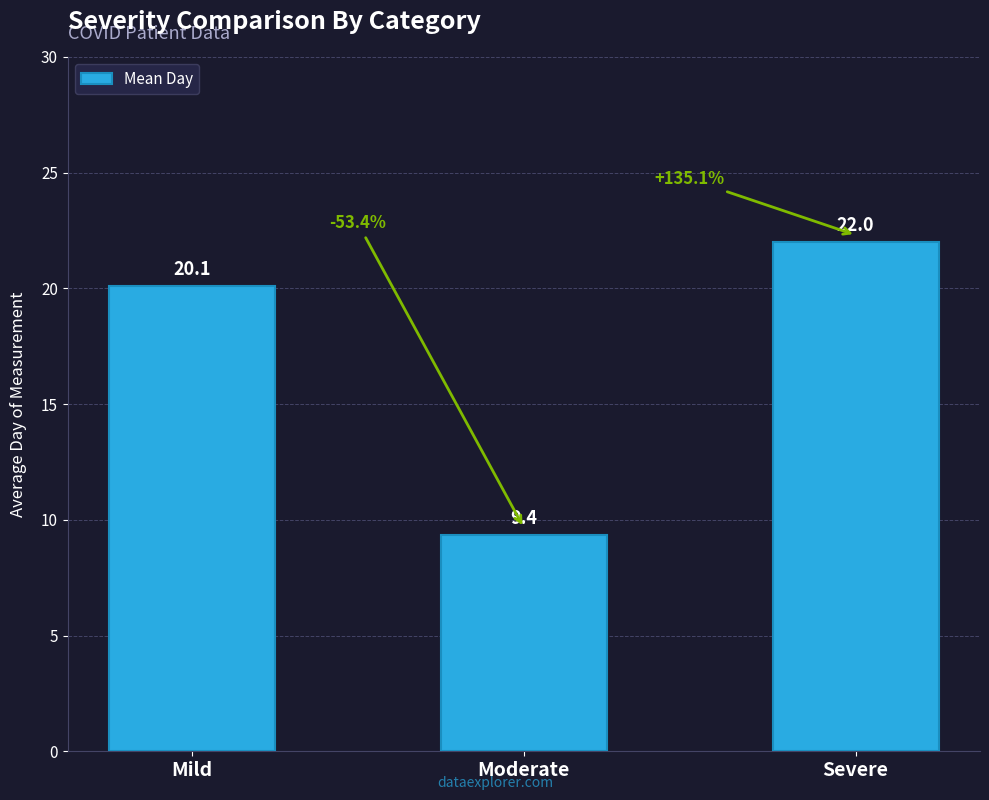

What is the average value?

17.1